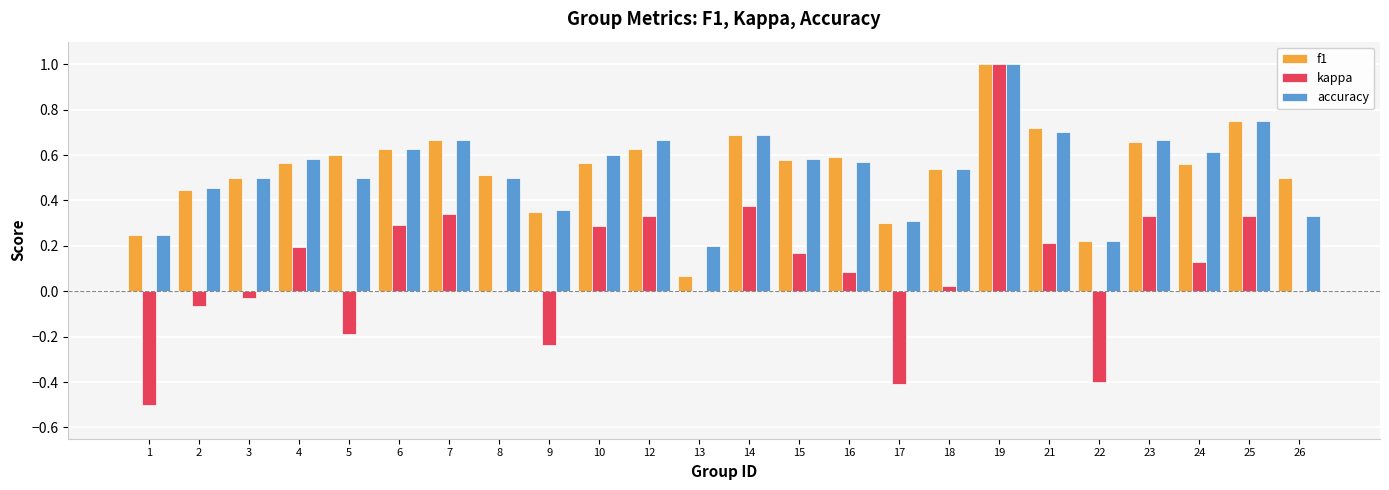

Is the value of accuracy at 25 greater than the value of kappa at 10?

Yes